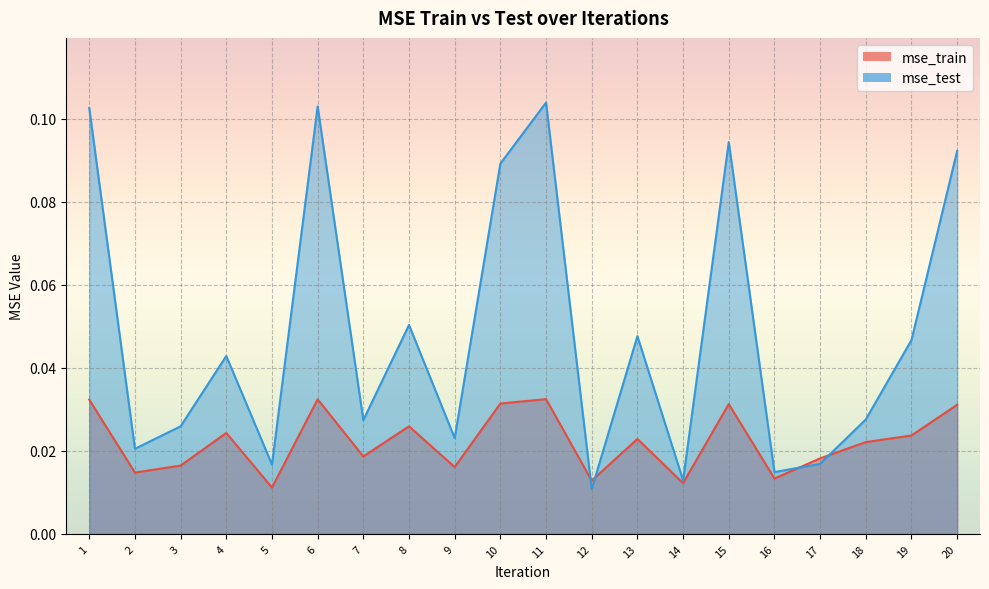

Reading left to right, extract all data points from this chart.

mse_train: 1=0.0	2=0.0	3=0.0	4=0.0	5=0.0	6=0.0	7=0.0	8=0.0	9=0.0	10=0.0	11=0.0	12=0.0	13=0.0	14=0.0	15=0.0	16=0.0	17=0.0	18=0.0	19=0.0	20=0.0
mse_test: 1=0.1	2=0.0	3=0.0	4=0.0	5=0.0	6=0.1	7=0.0	8=0.1	9=0.0	10=0.1	11=0.1	12=0.0	13=0.0	14=0.0	15=0.1	16=0.0	17=0.0	18=0.0	19=0.0	20=0.1